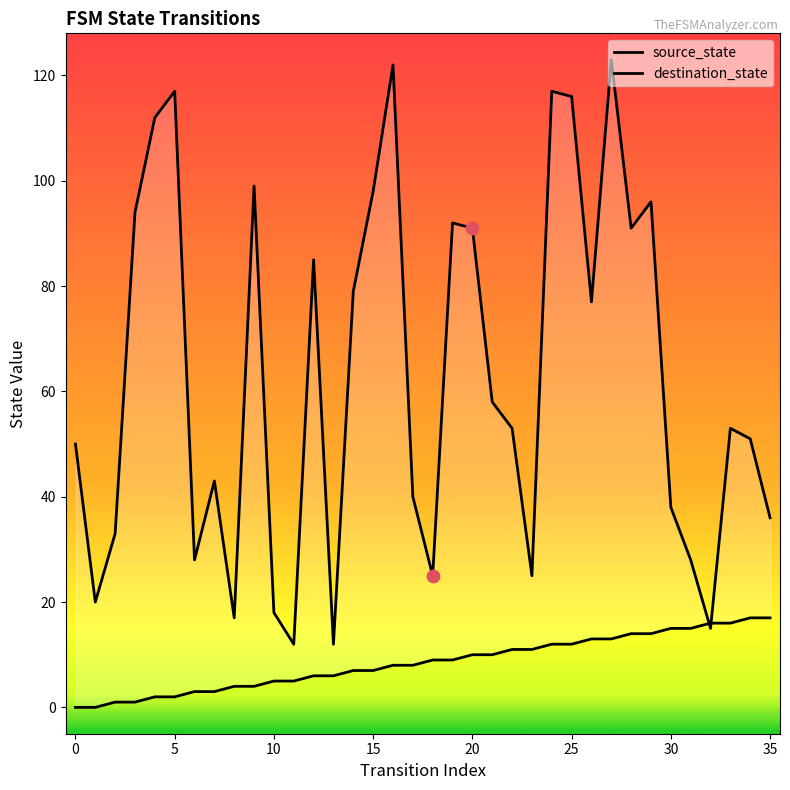

At how many categories does at least one series exceed 13?

34